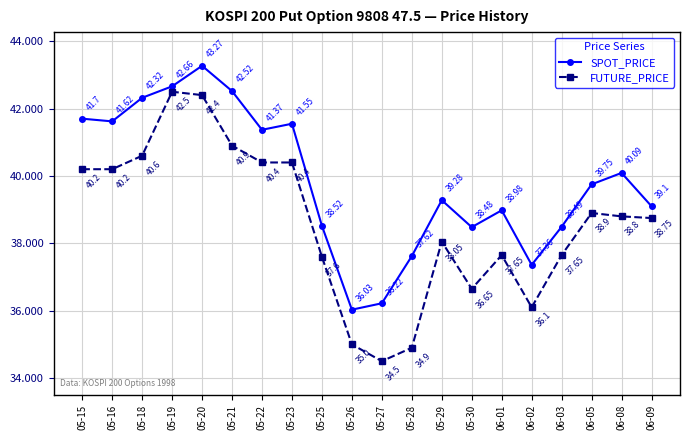

At which label does FUTURE_PRICE reach its peak?

05-19